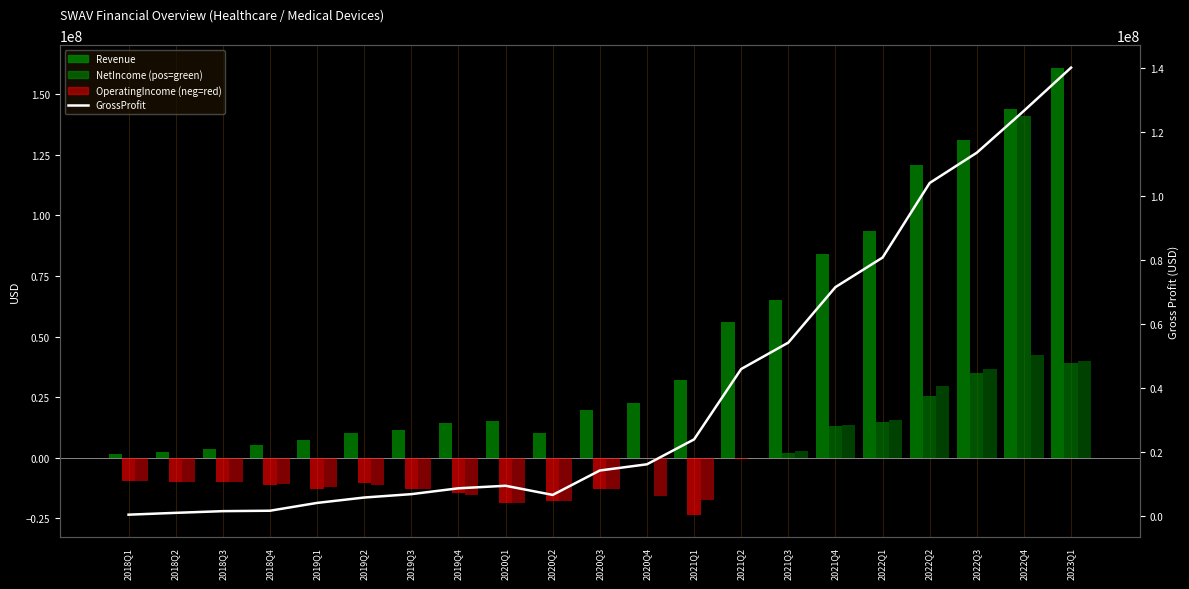

The value at 2023Q1 is 33423655. True or false?

False